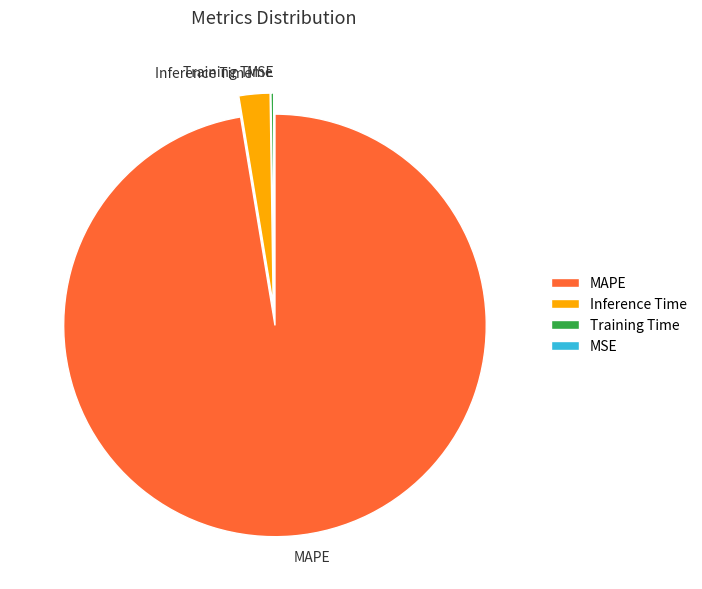

True or false: MAPE accounts for 97% of the total.

True